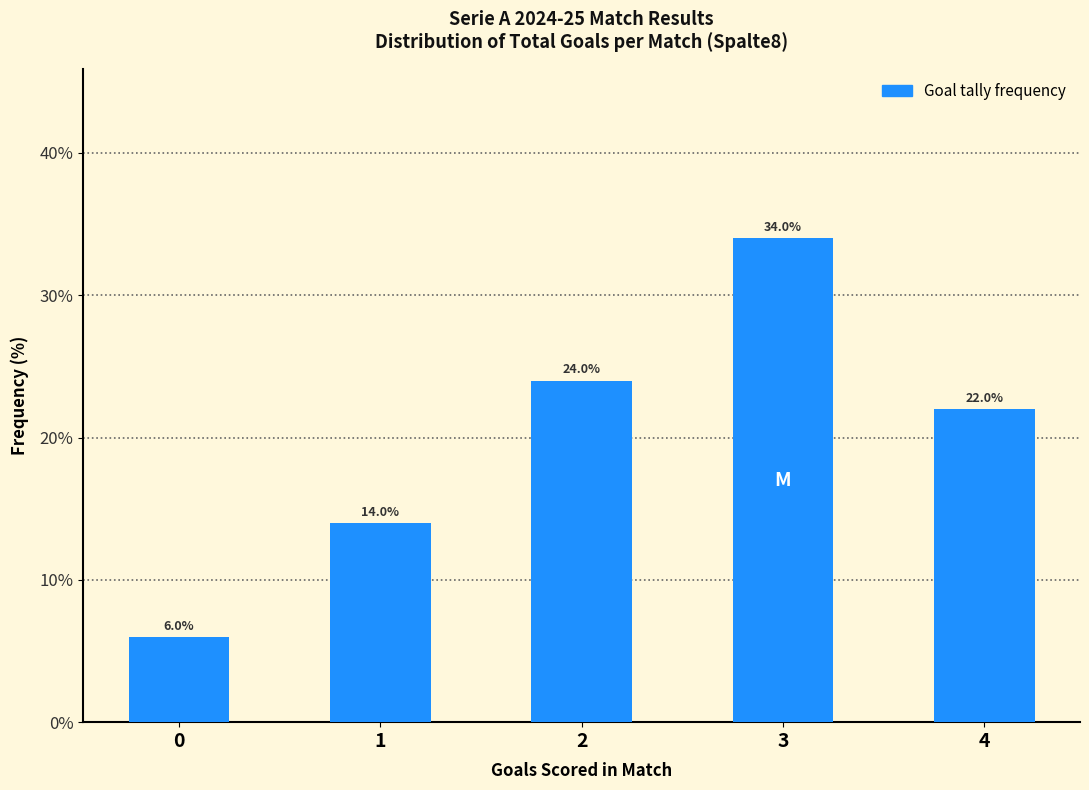

How many bars are there in total?

5